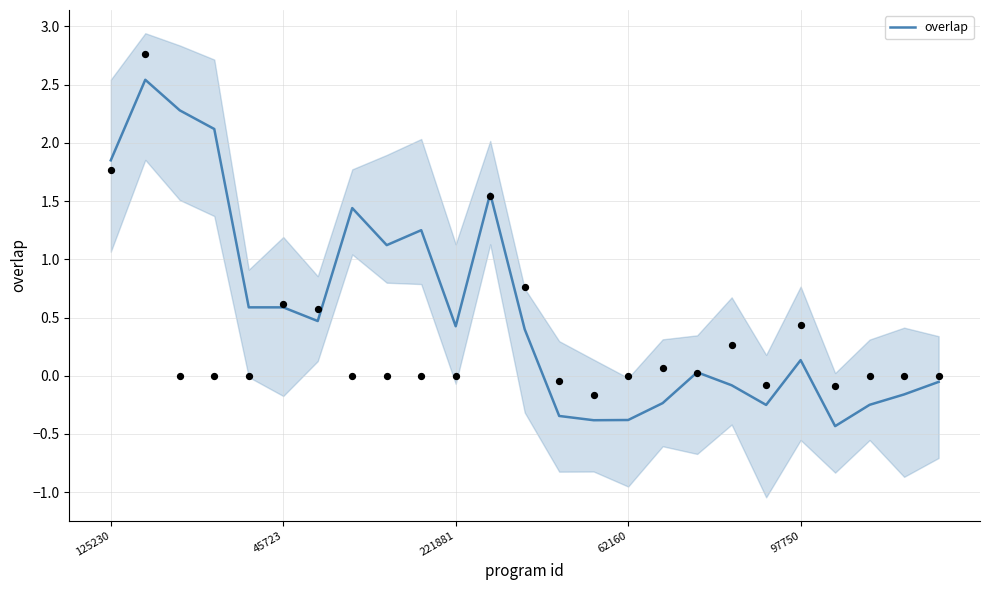

What is the change in value from 14 to 22?

+0.1